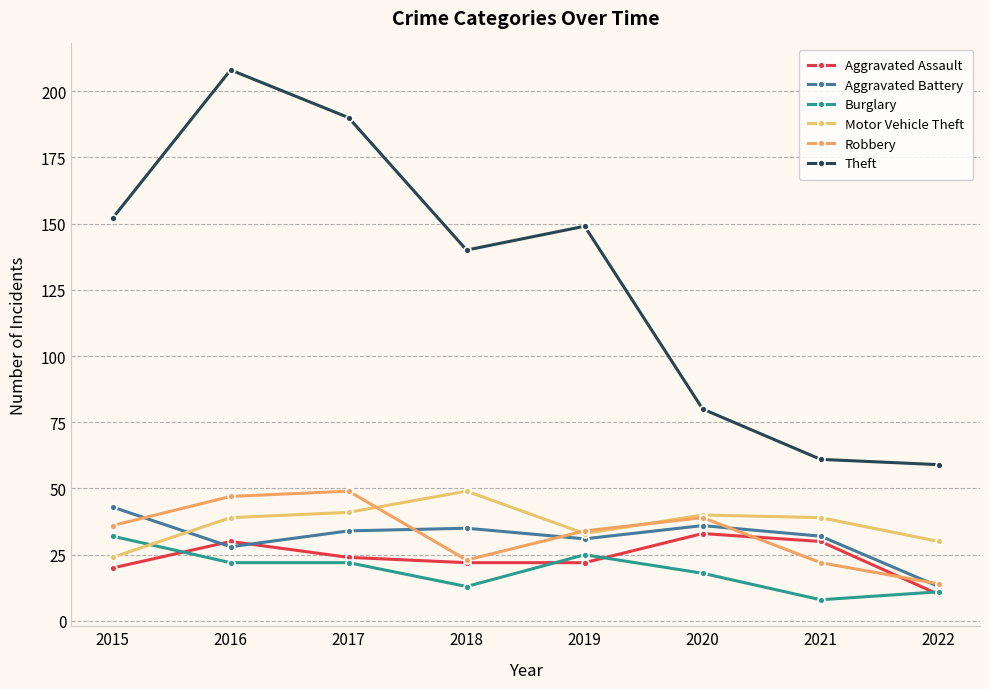

What is the value of the Robbery point at the 4th from the left?

23